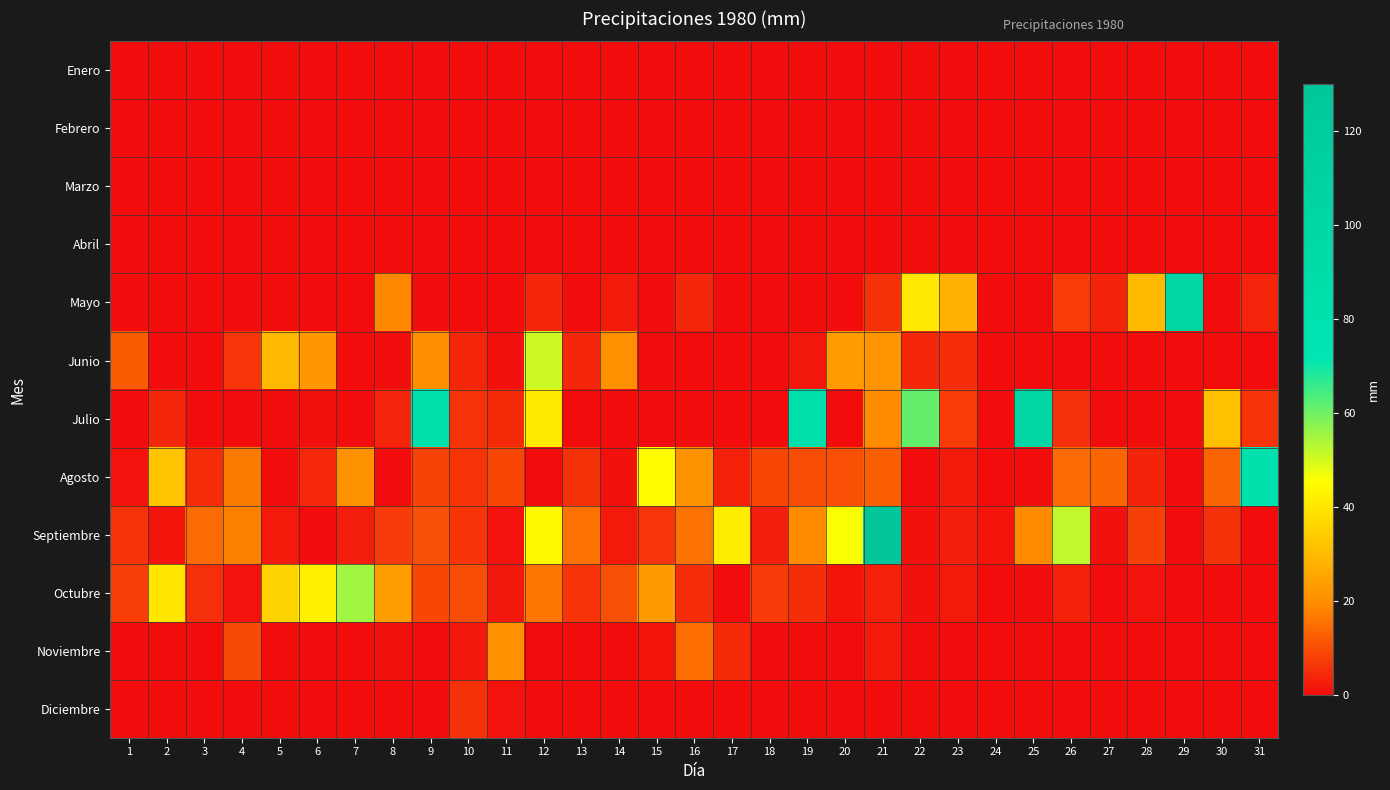

Which series has the largest total across all categories?

Septiembre